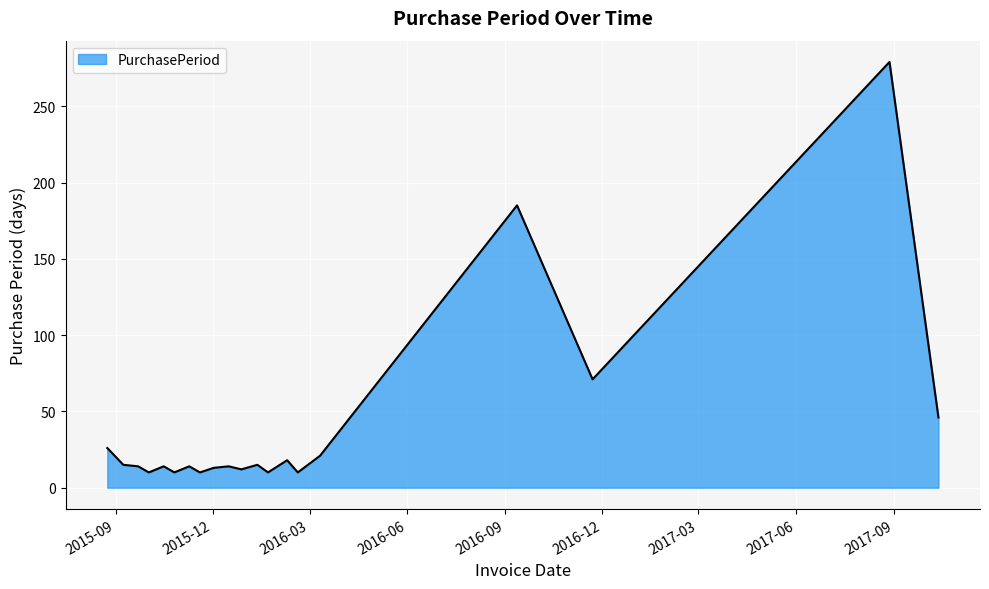

What is the minimum value shown in the chart?

10